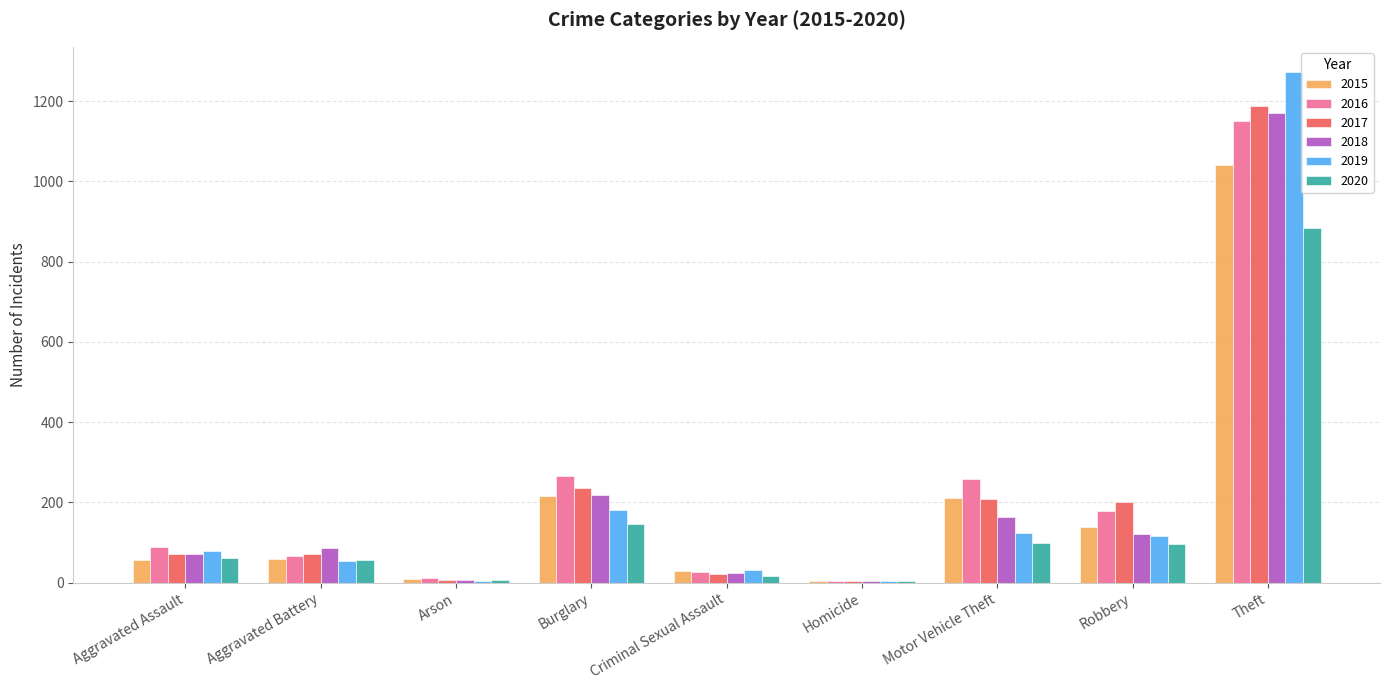

Which series changed the most between Aggravated Assault and Motor Vehicle Theft?

2016